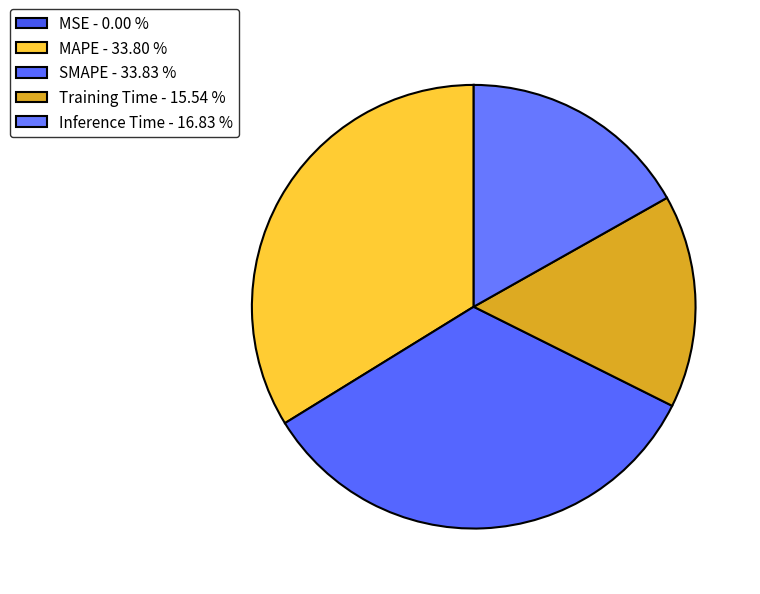

To the nearest percent, what is the average slice percentage?

20%